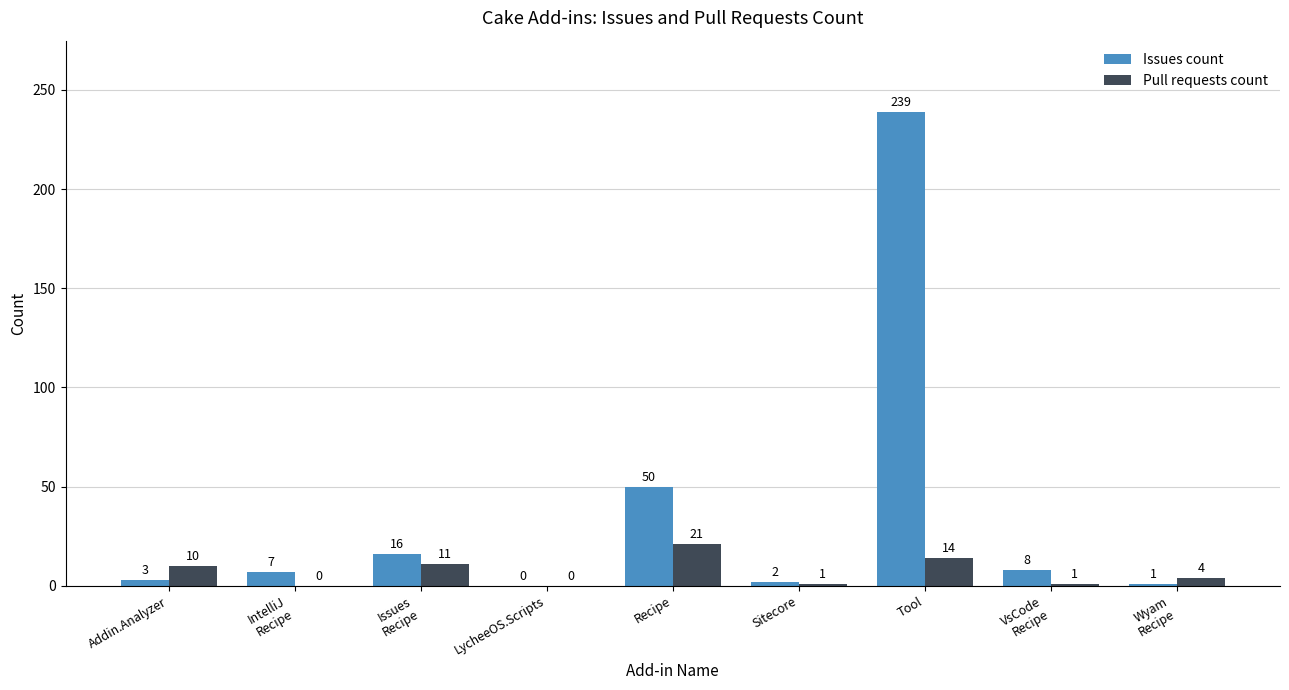

Where does the Pull requests count series first go above 4?

Addin.Analyzer